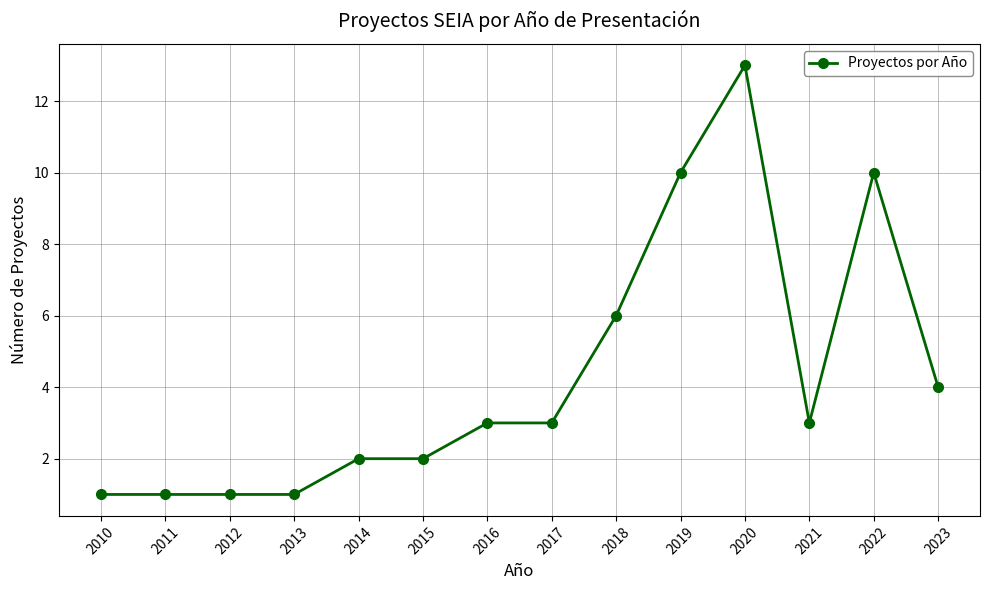

Which label corresponds to the largest value in the chart?

2020